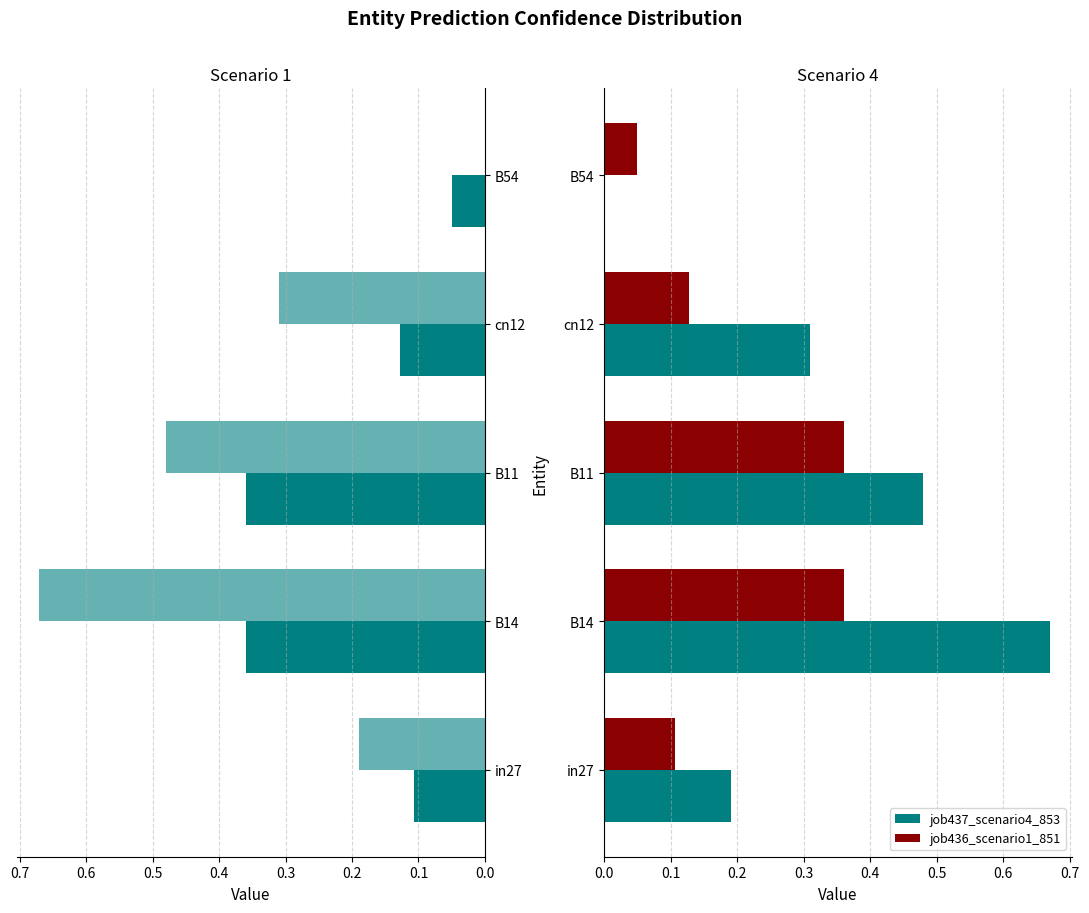

Reading left to right, list all the values displayed in this chart.

job436_scenario1_851: 0.1	0.4	0.4	0.1	0.0
job437_scenario4_853: 0.2	0.7	0.5	0.3	0.0